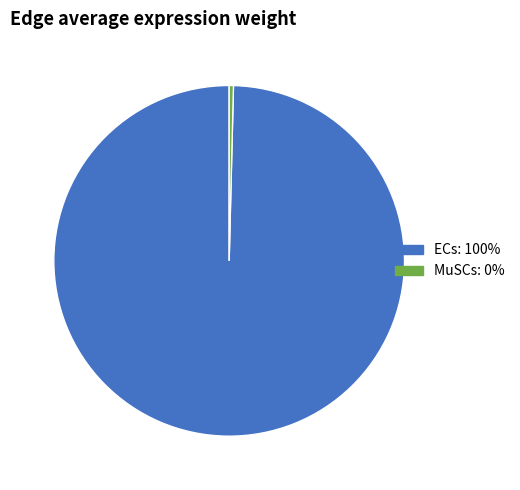

Which slice is the smallest?

MuSCs